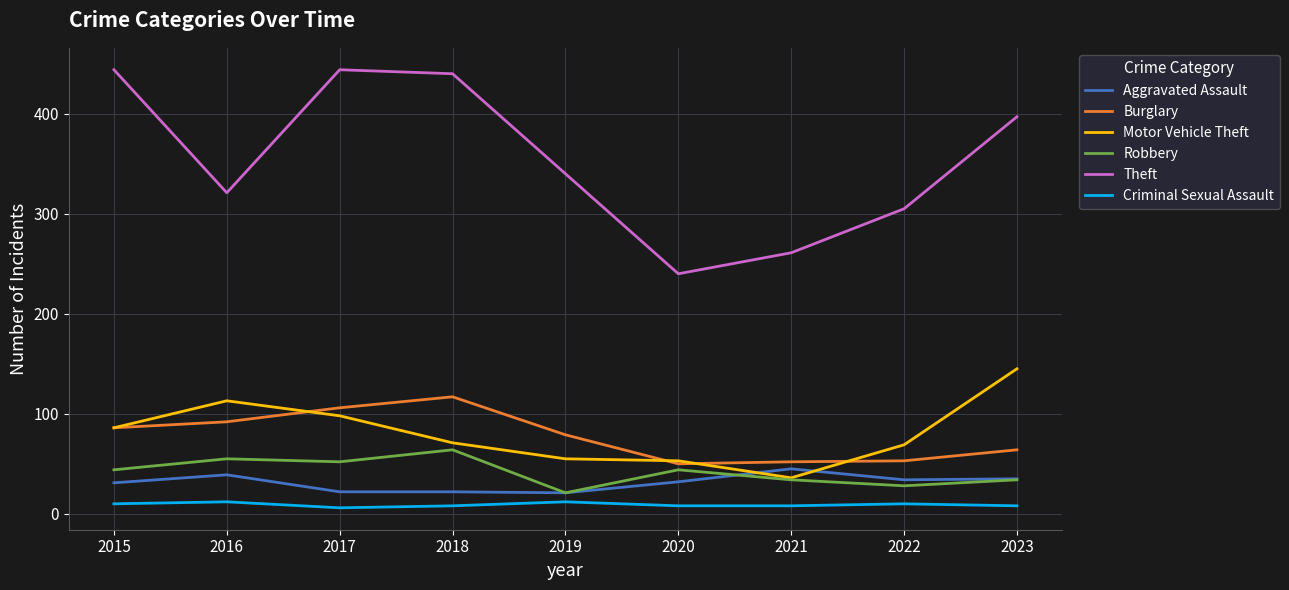

What is the highest value of the Robbery series?

64